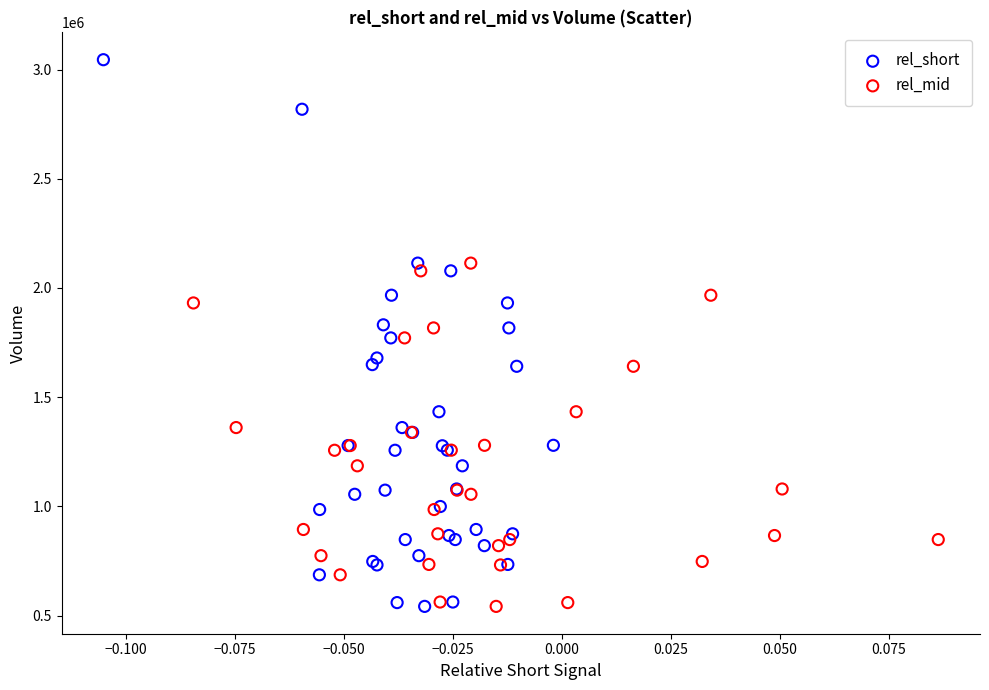

Which series contains the highest Y value?

rel_short